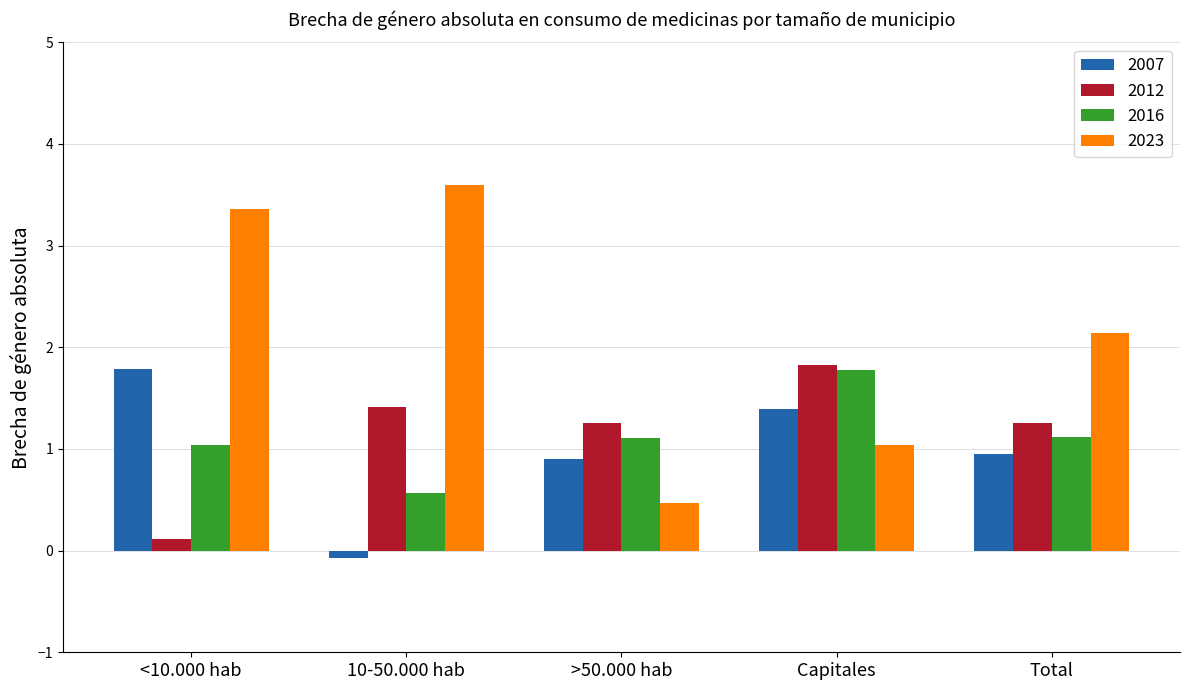

What is the smallest value displayed?

-0.1